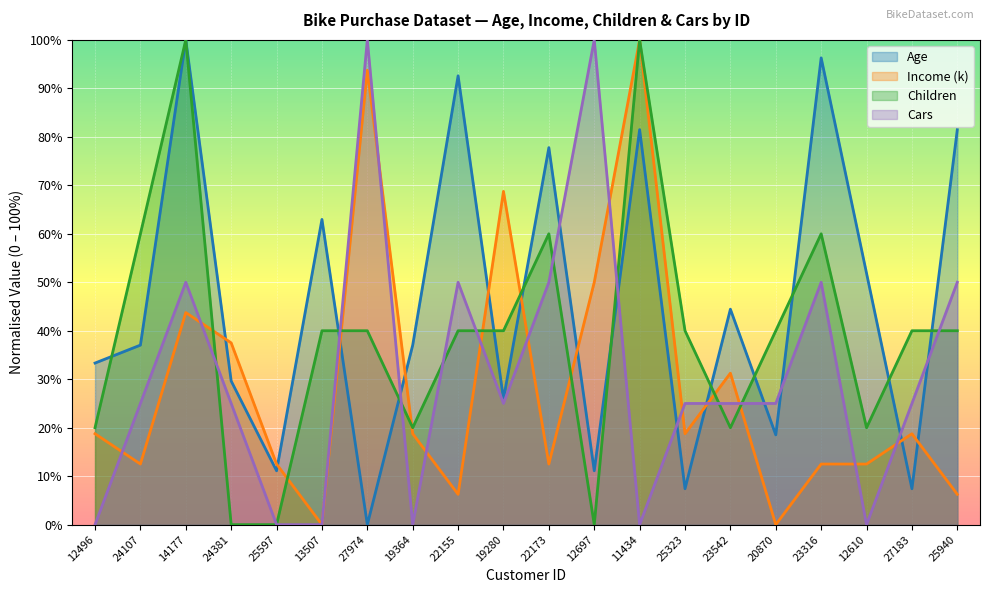

Where is the first local minimum for Age?

25597